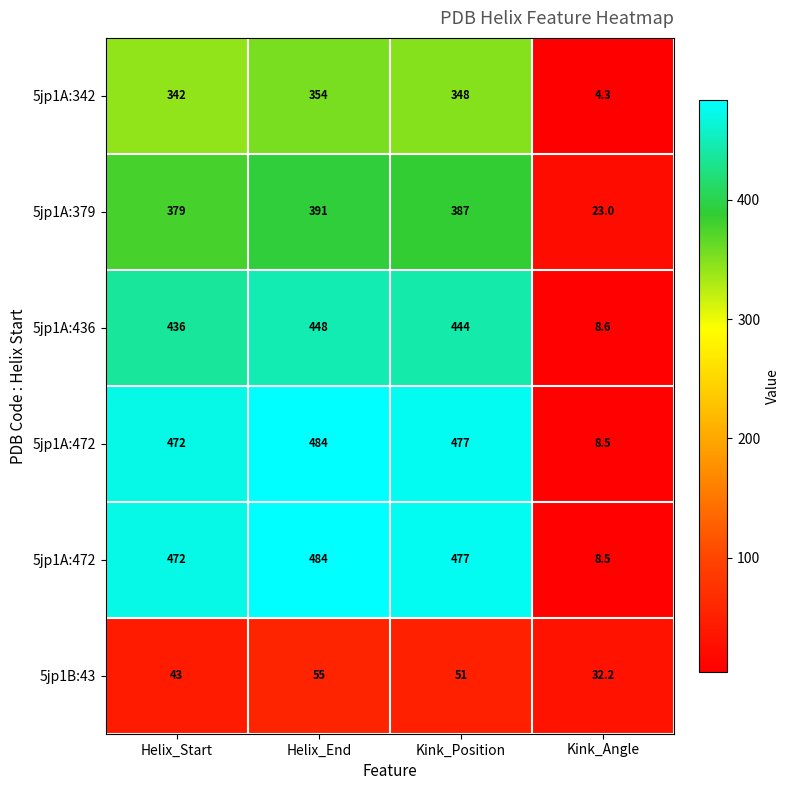

At how many categories does at least one series exceed 185?

3